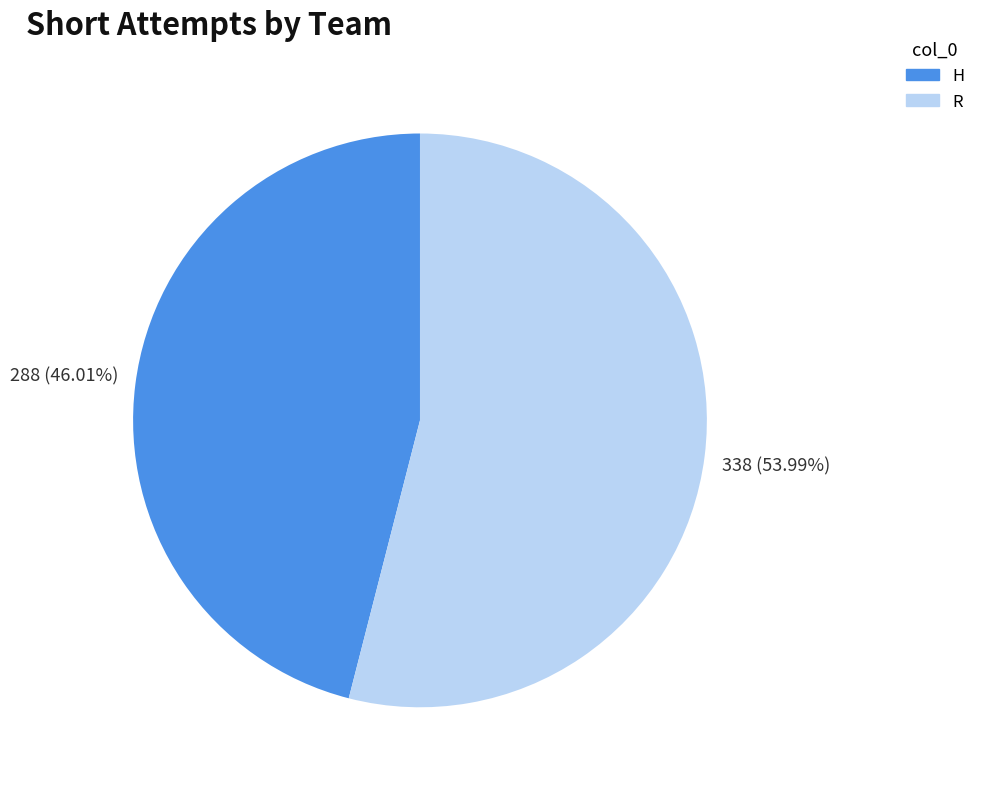

Is H the majority of the pie?

No